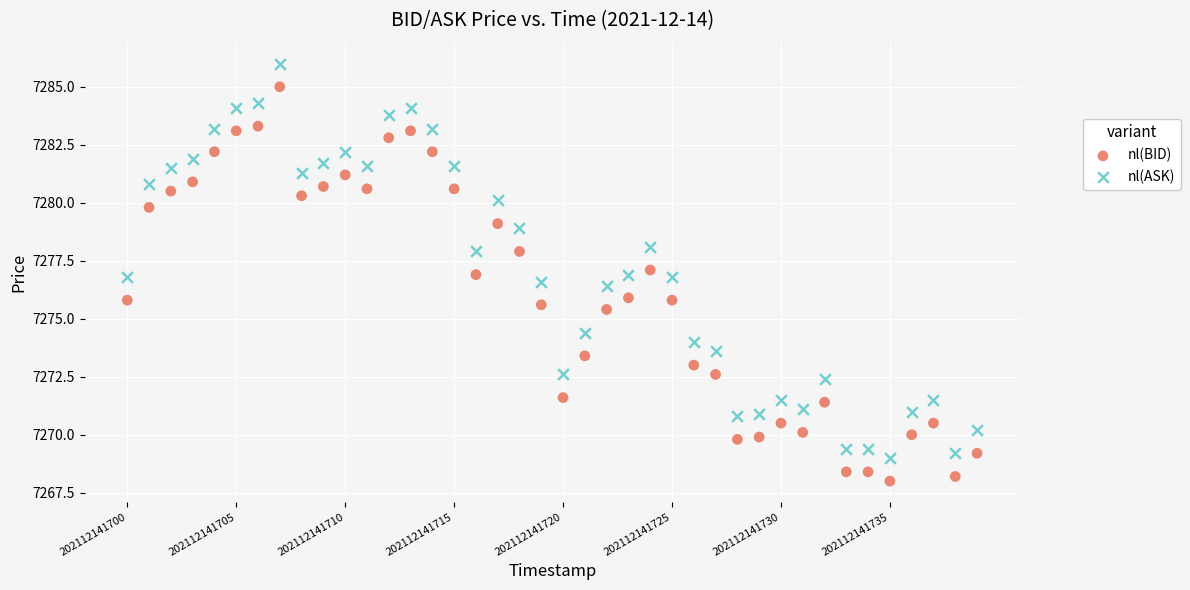

Which series reaches the maximum Y coordinate?

nl(ASK)